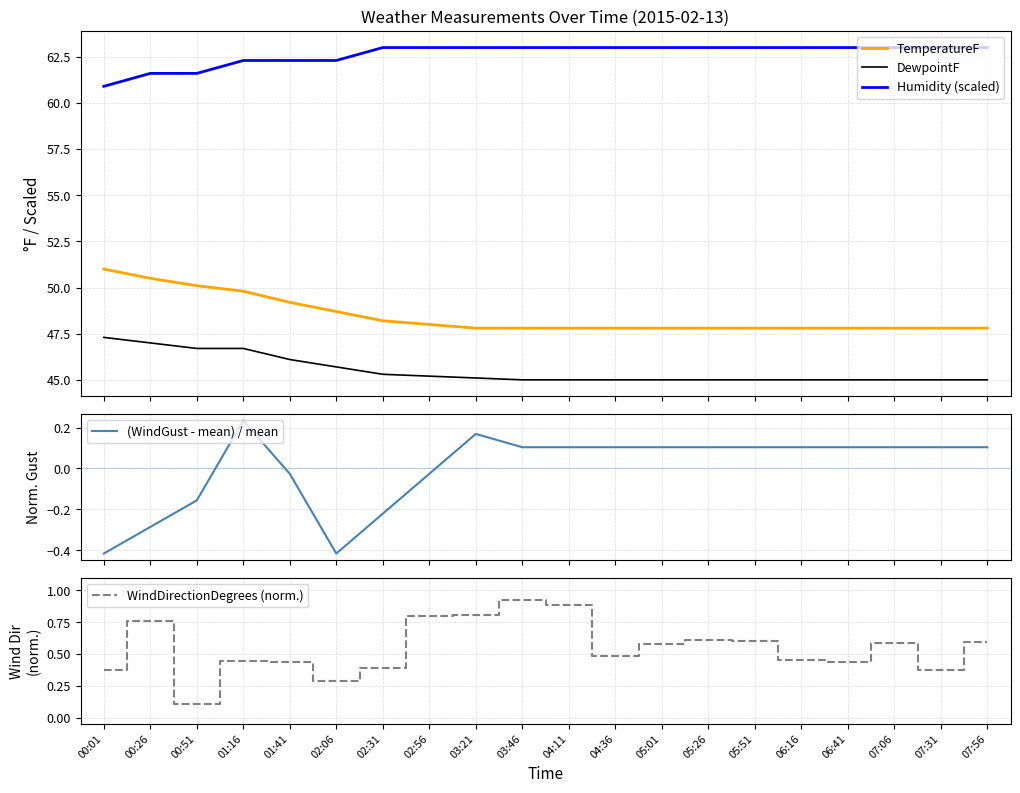

At which category is the sum across all series the highest?

00:26